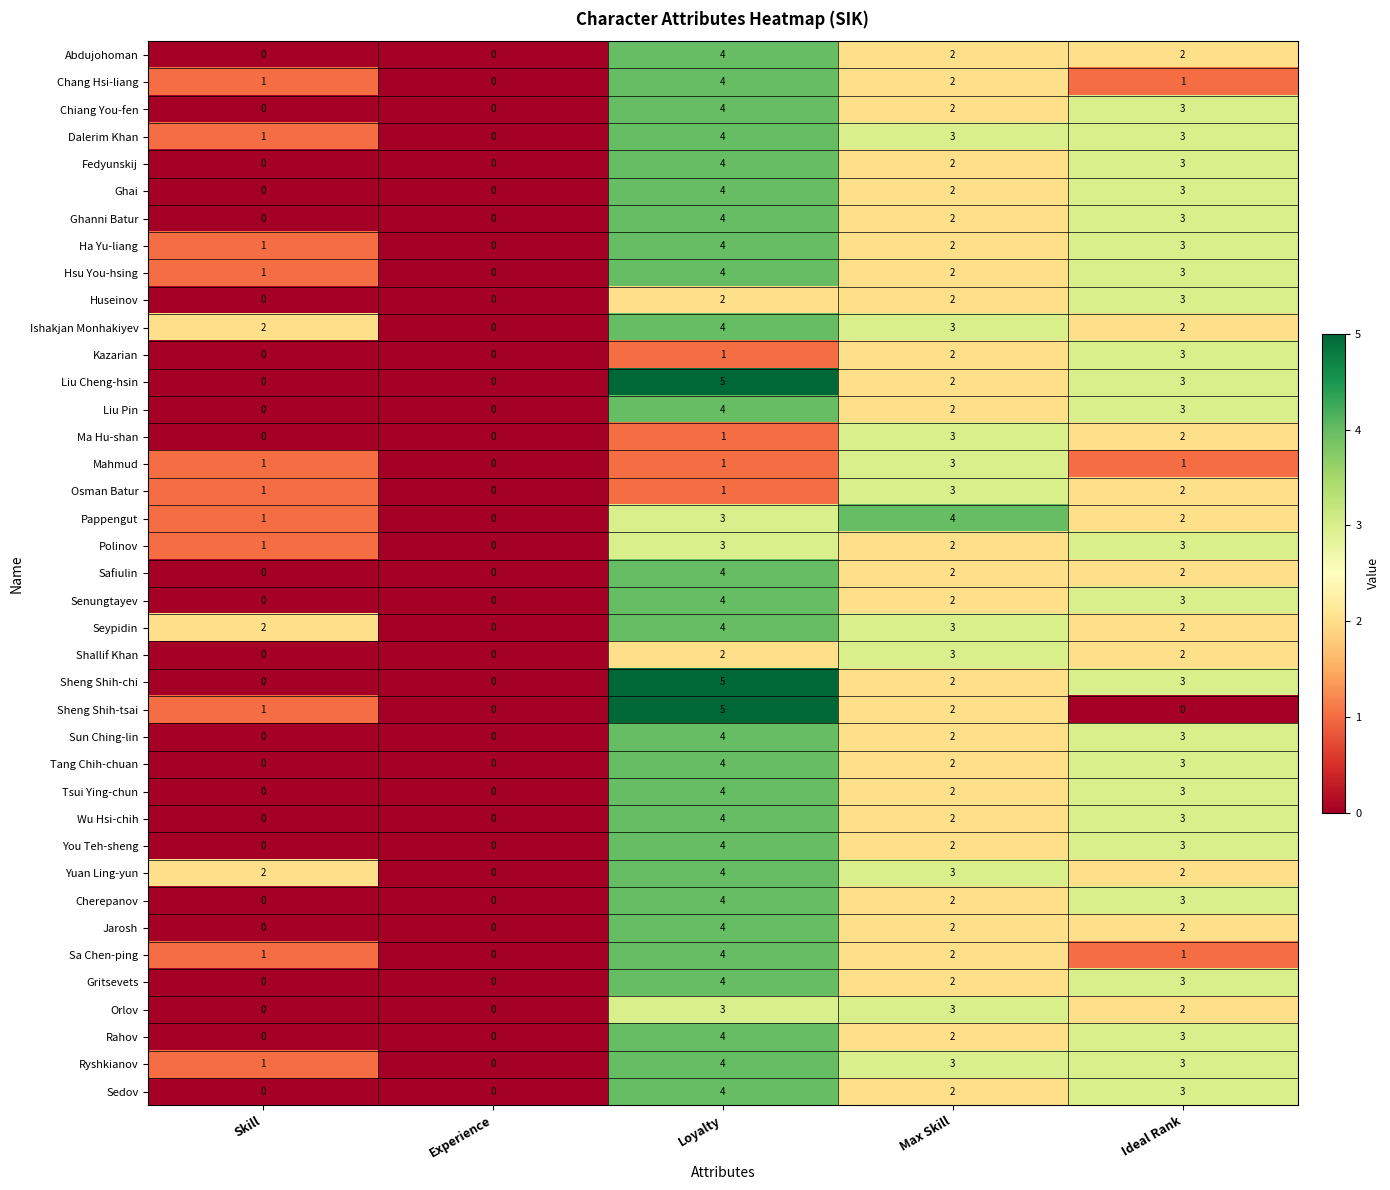

The Sun Ching-lin series shows 1 at Max Skill. True or false?

False